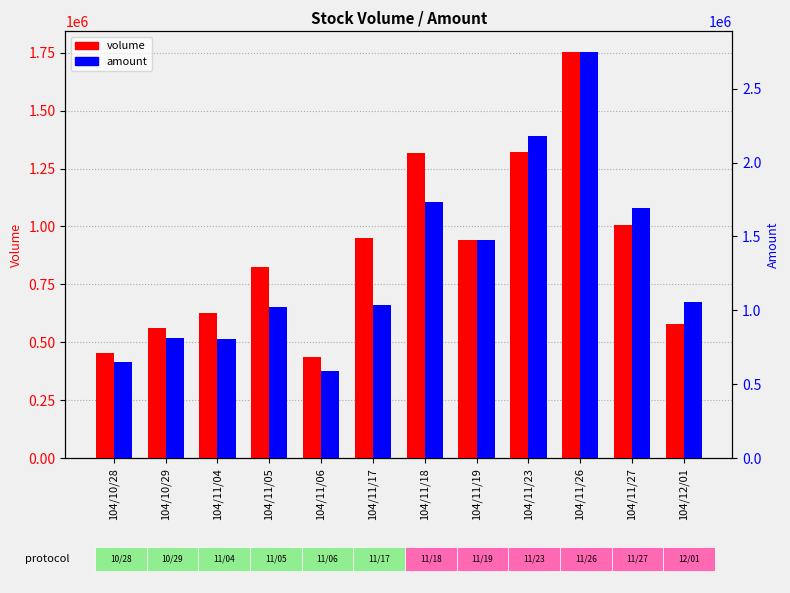

Does the chart contain any negative values?

No